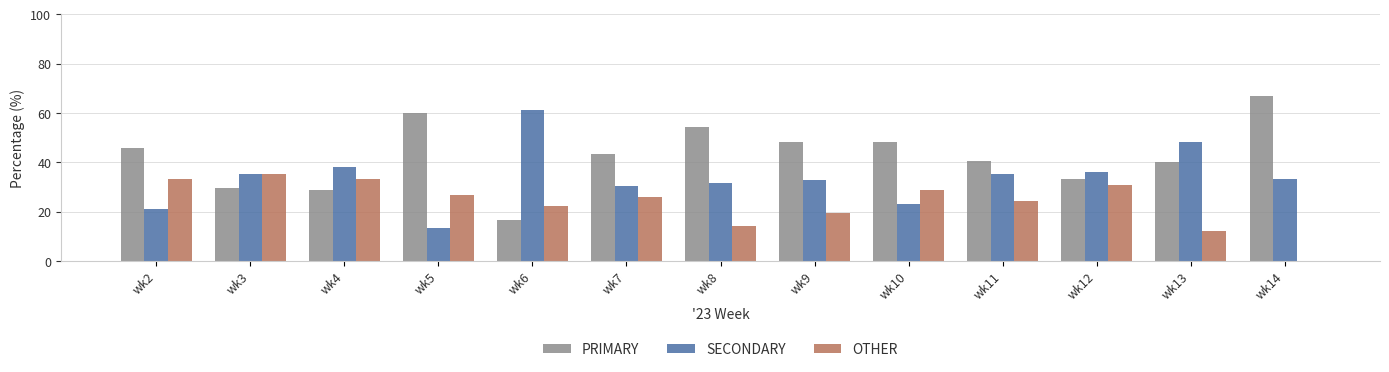

The SECONDARY series shows 17.2 at wk8. True or false?

False